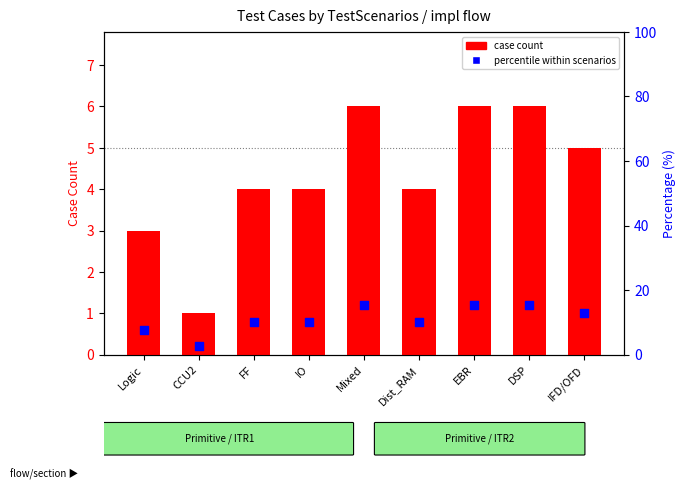

Which series reaches the maximum Y coordinate?

percentile within scenarios